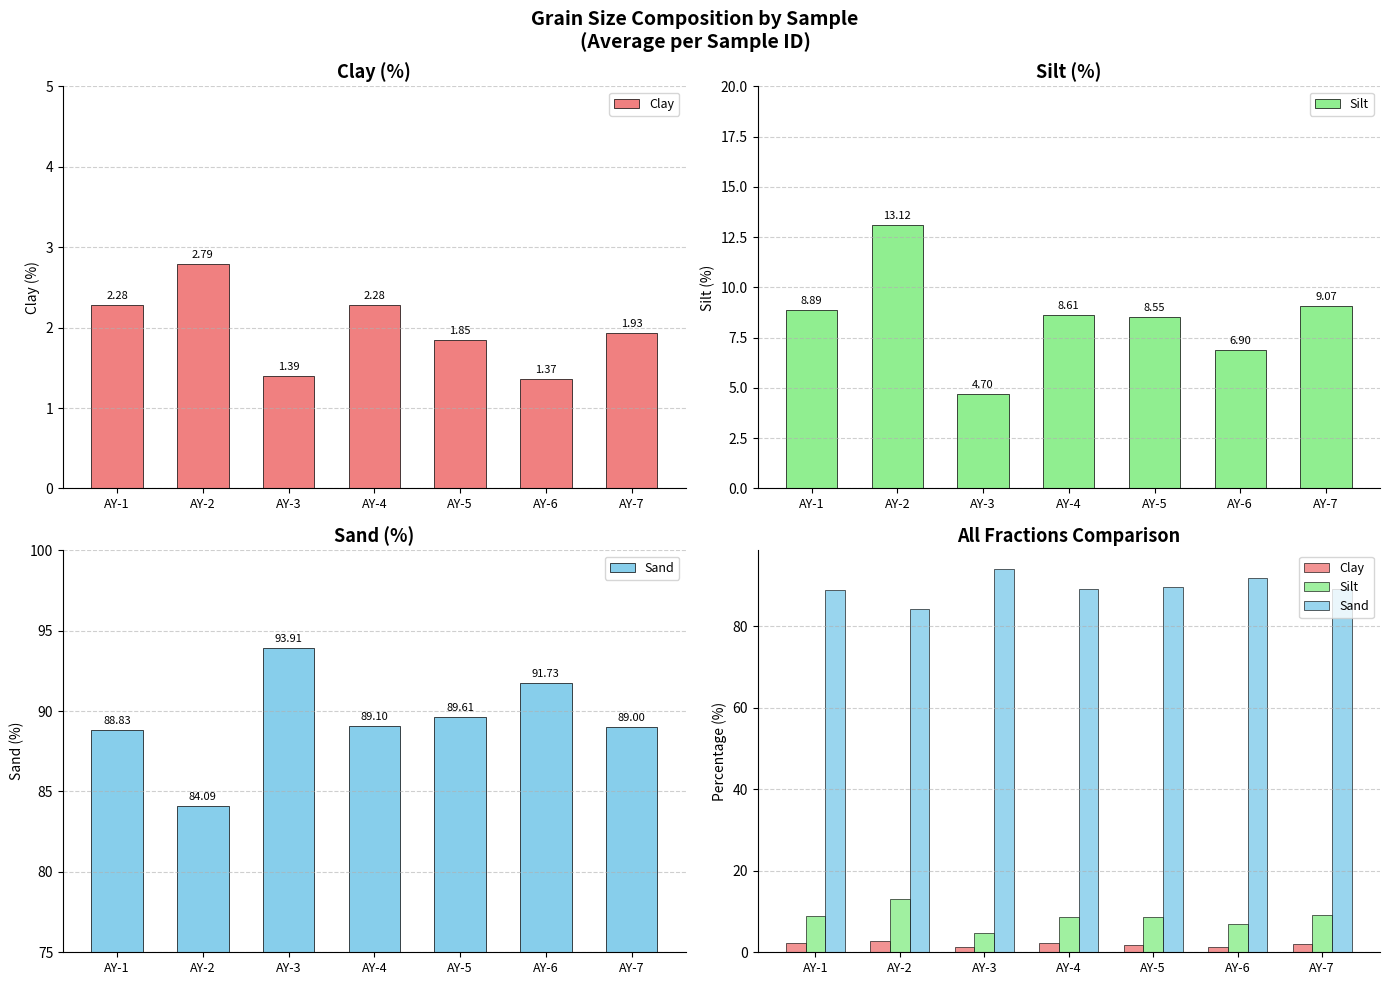

What is the average value of the Sand series?

89.5